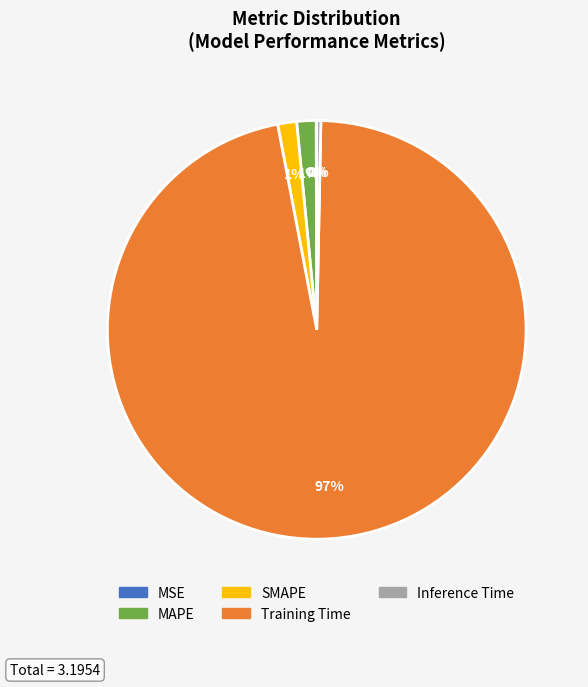

Which category has the biggest portion of the pie?

Training Time